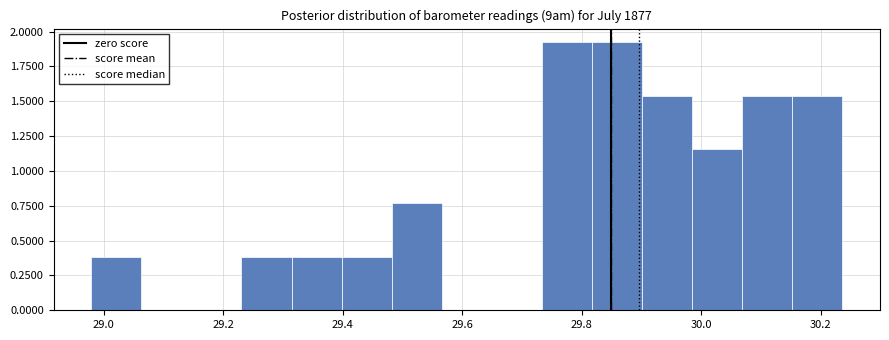

Reading left to right, transcribe this chart: for each bar, give the range it covers on the x-axis and its height. Neither the bar edges nor the heights are printed on the chart, so give them approximately, as read against the axes.

28.98 to 29.06: 0.40
29.06 to 29.14: 0
29.14 to 29.24: 0
29.24 to 29.32: 0.40
29.32 to 29.40: 0.40
29.40 to 29.48: 0.40
29.48 to 29.56: 0.75
29.56 to 29.64: 0
29.64 to 29.74: 0
29.74 to 29.82: 1.90
29.82 to 29.90: 1.90
29.90 to 29.98: 1.55
29.98 to 30.06: 1.15
30.06 to 30.16: 1.55
30.16 to 30.24: 1.55